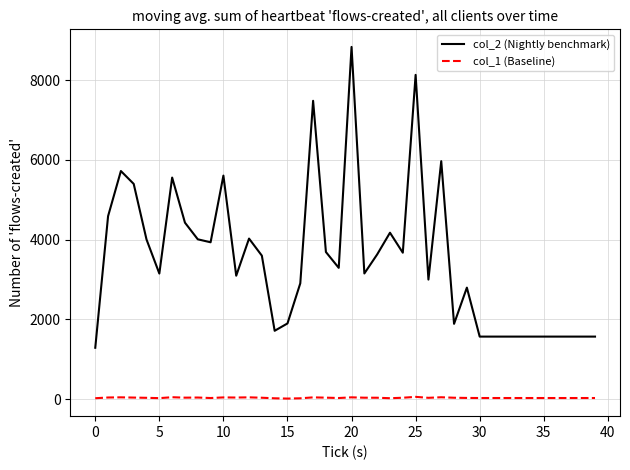

True or false: col_2 (Nightly benchmark) and col_1 (Baseline) cross at least once.

False